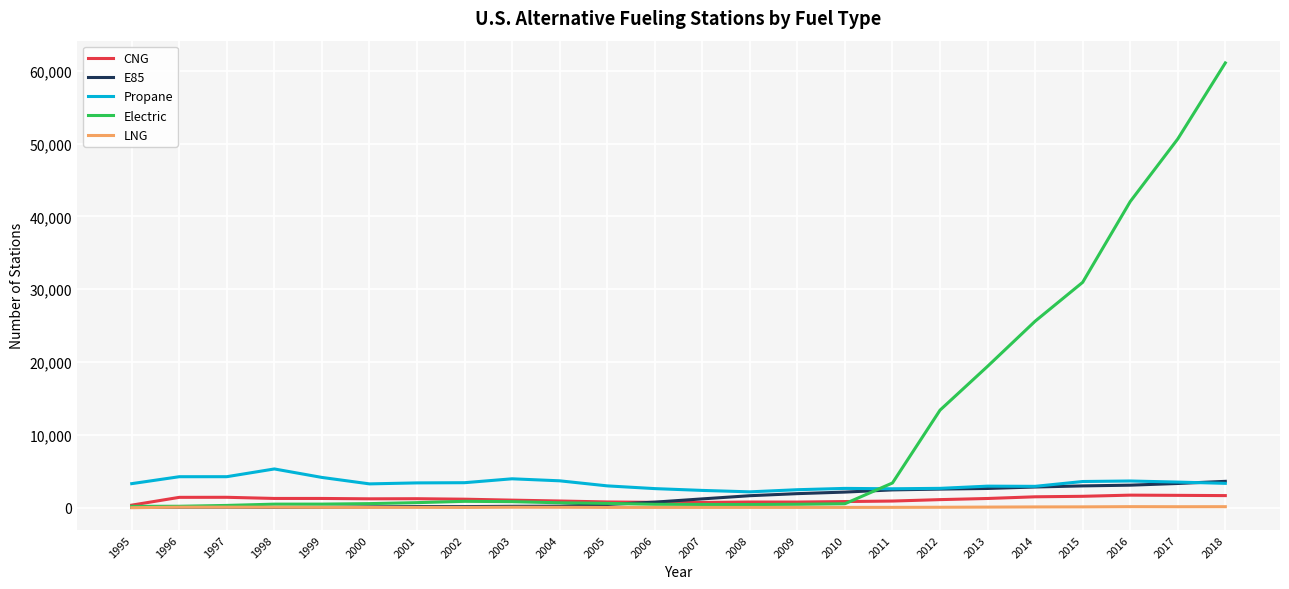

How many values in the E85 series are below 1208?

12